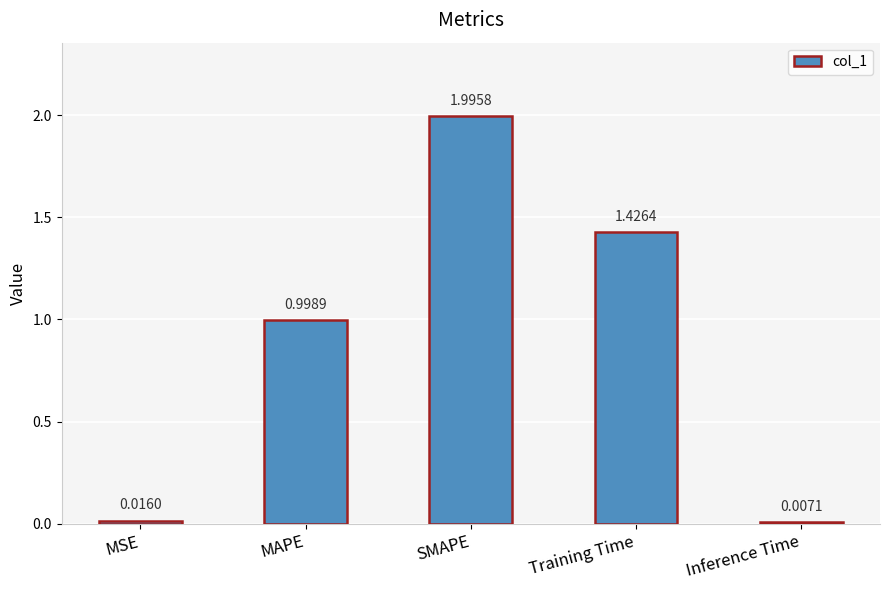

Count the number of categories in the chart.

5